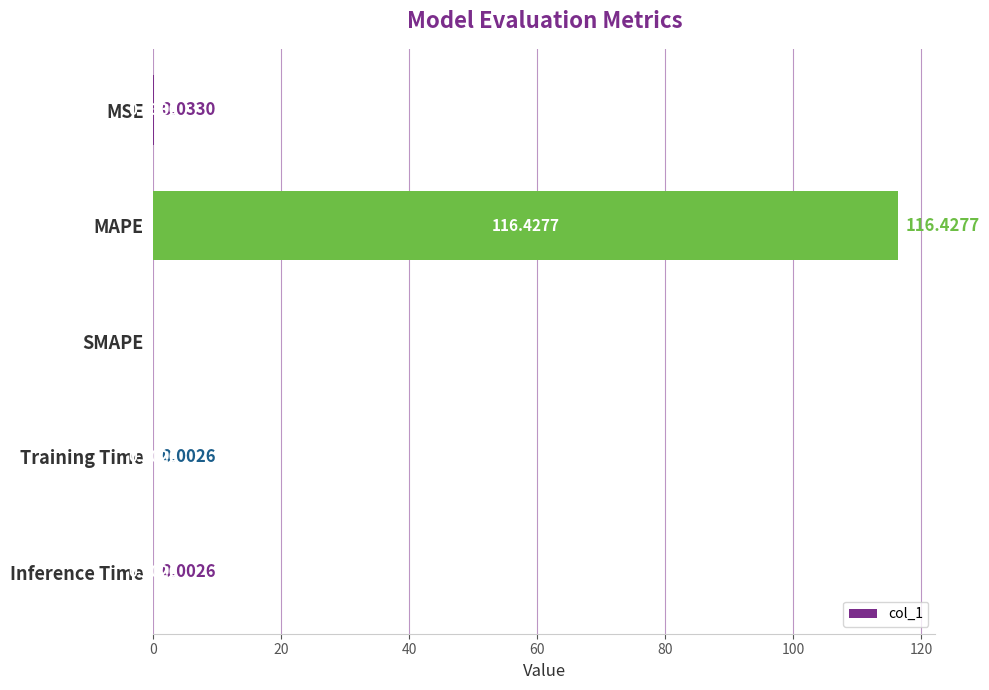

At which label is the value closest to 58?

MSE